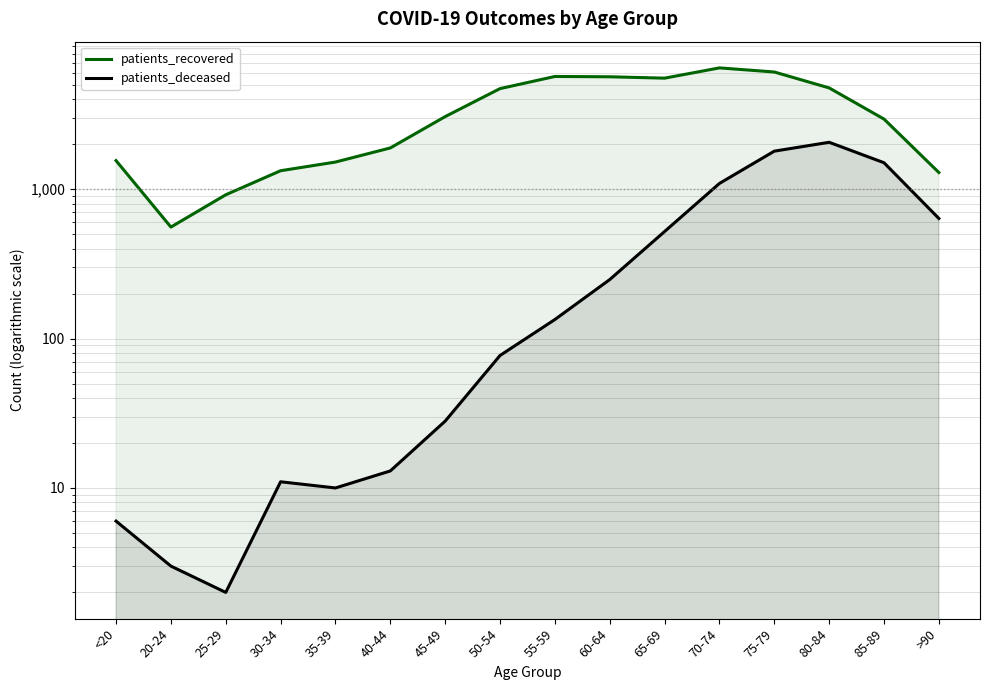

List the labels in order of patients_deceased value, smallest first.

25-29, 20-24, <20, 35-39, 30-34, 40-44, 45-49, 50-54, 55-59, 60-64, 65-69, >90, 70-74, 85-89, 75-79, 80-84